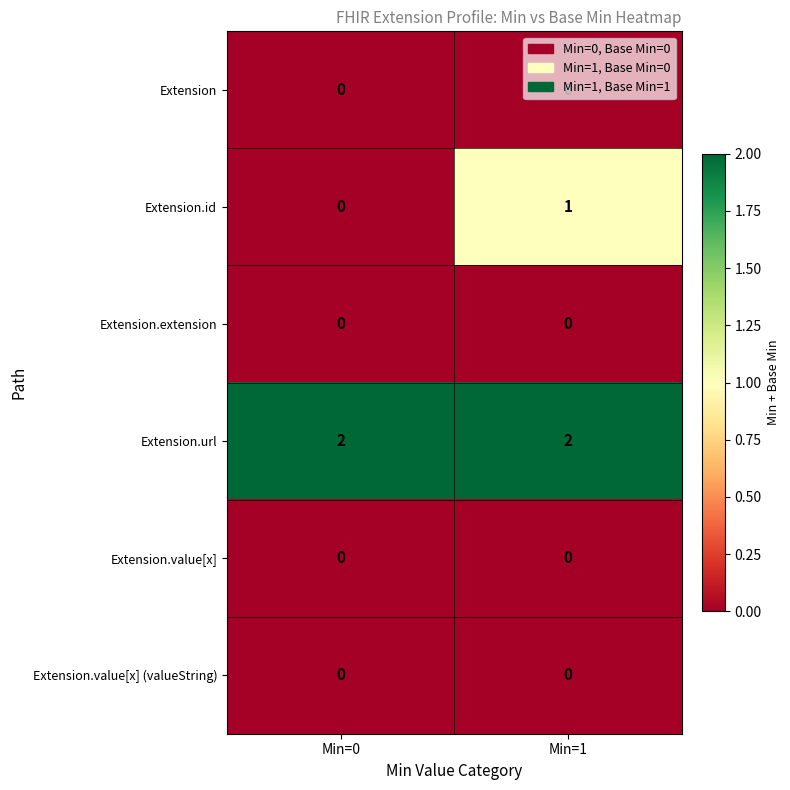

The Extension.extension series shows 0 at Min=0. True or false?

True